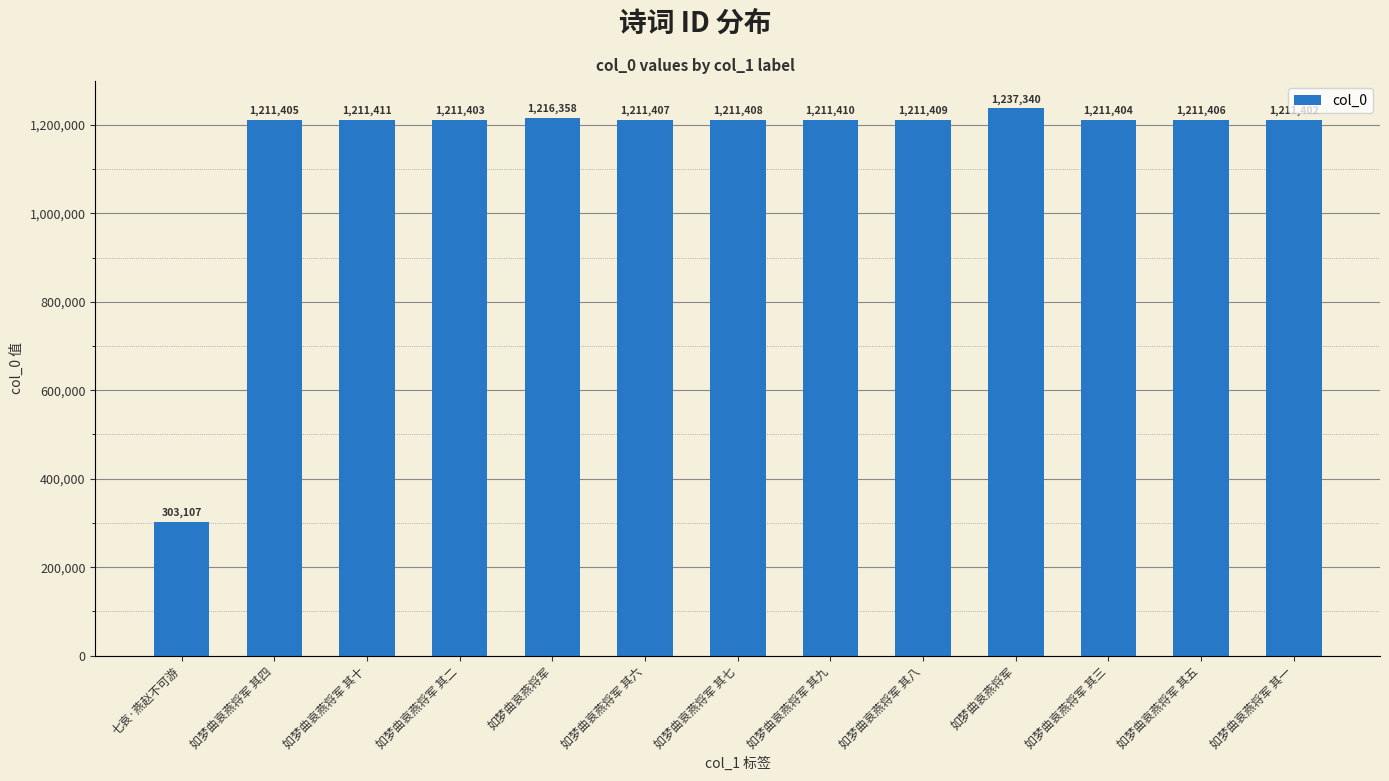

What is the average value?

1143913